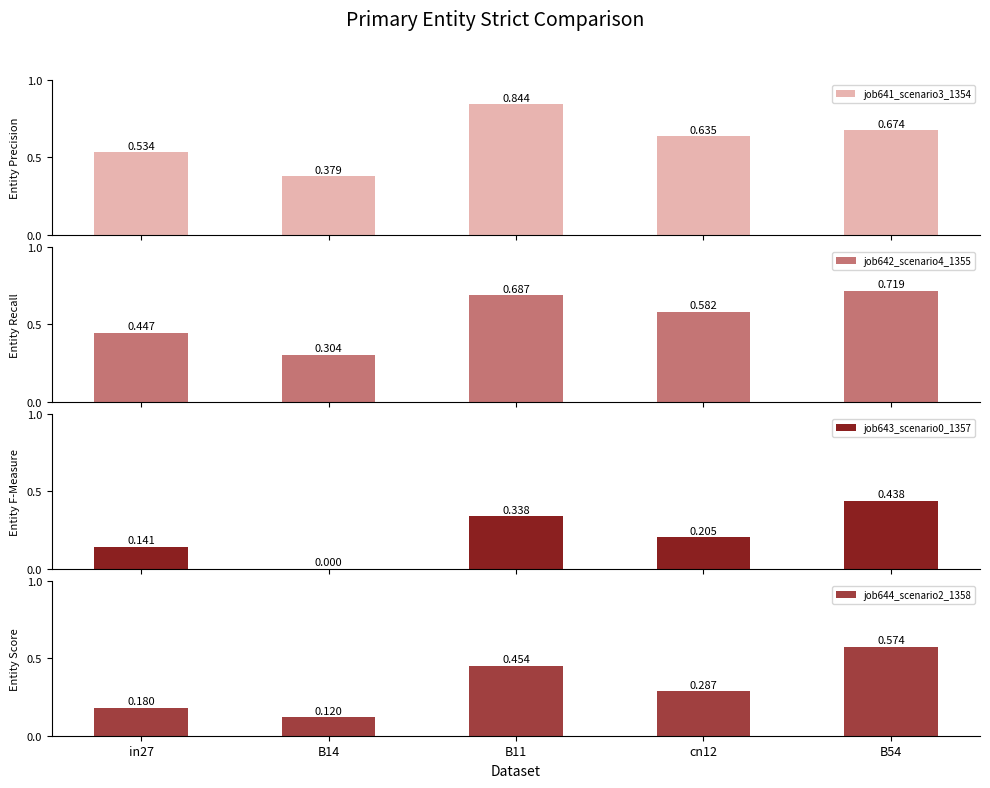

What are all the series names shown in the legend?

job641_scenario3_1354, job642_scenario4_1355, job643_scenario0_1357, job644_scenario2_1358